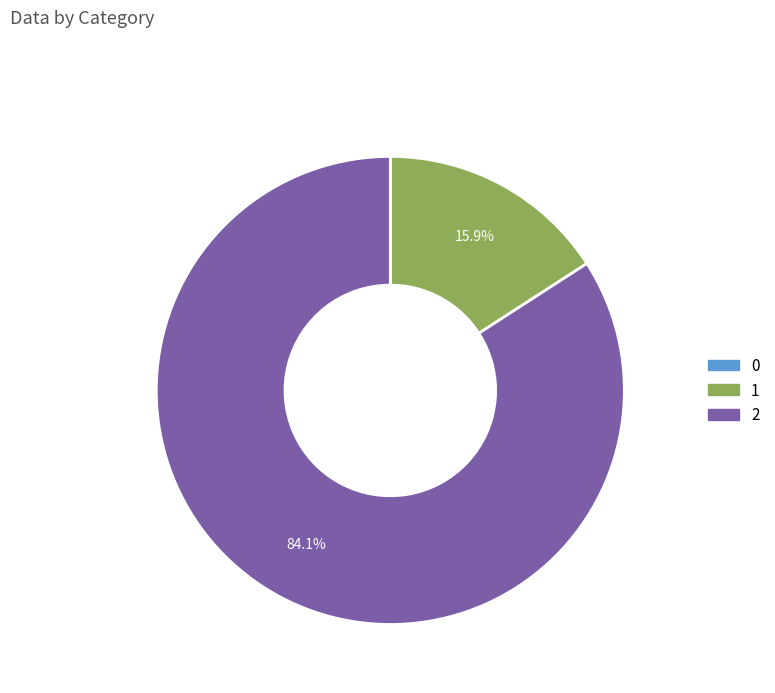

Which slice is the largest?

2